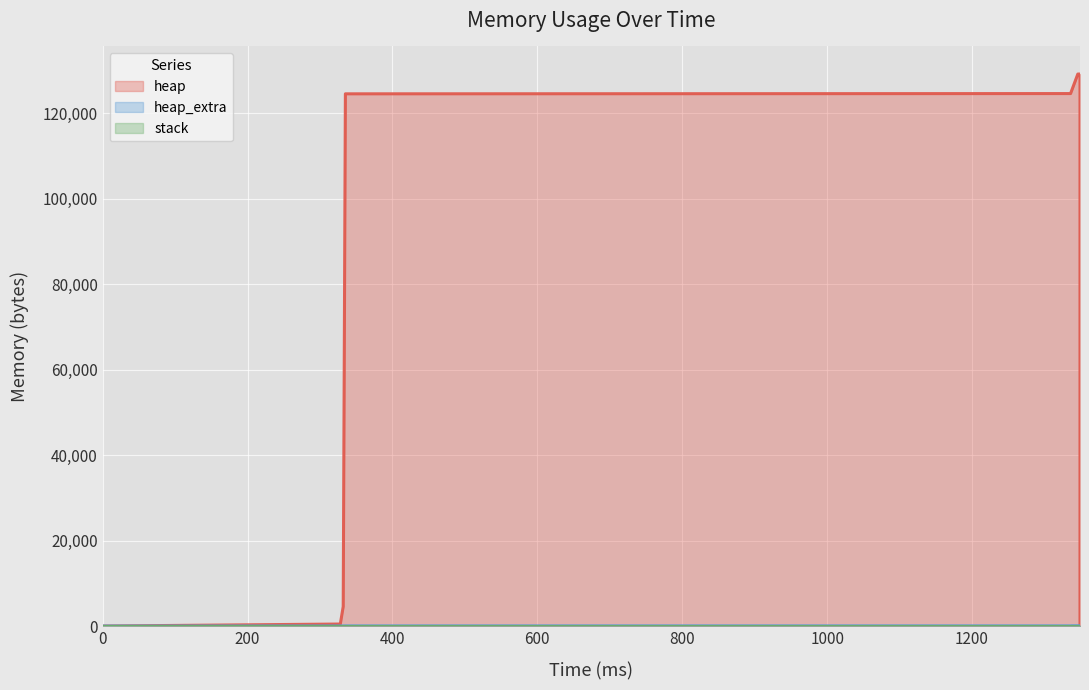

The value of heap_extra at 1349 is 8. True or false?

True